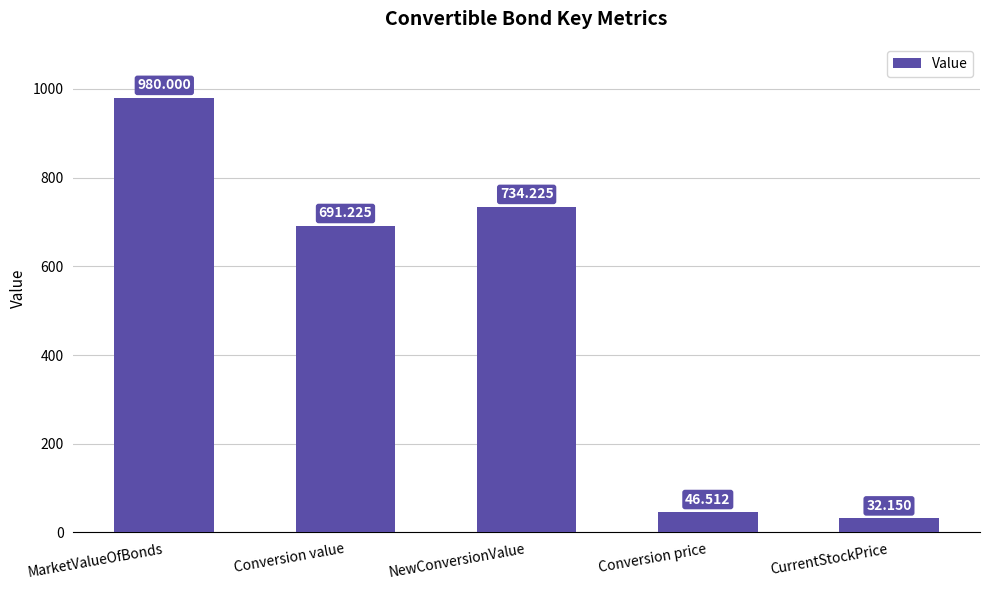

What is the ratio of the value at Conversion price to the value at CurrentStockPrice?

1.4